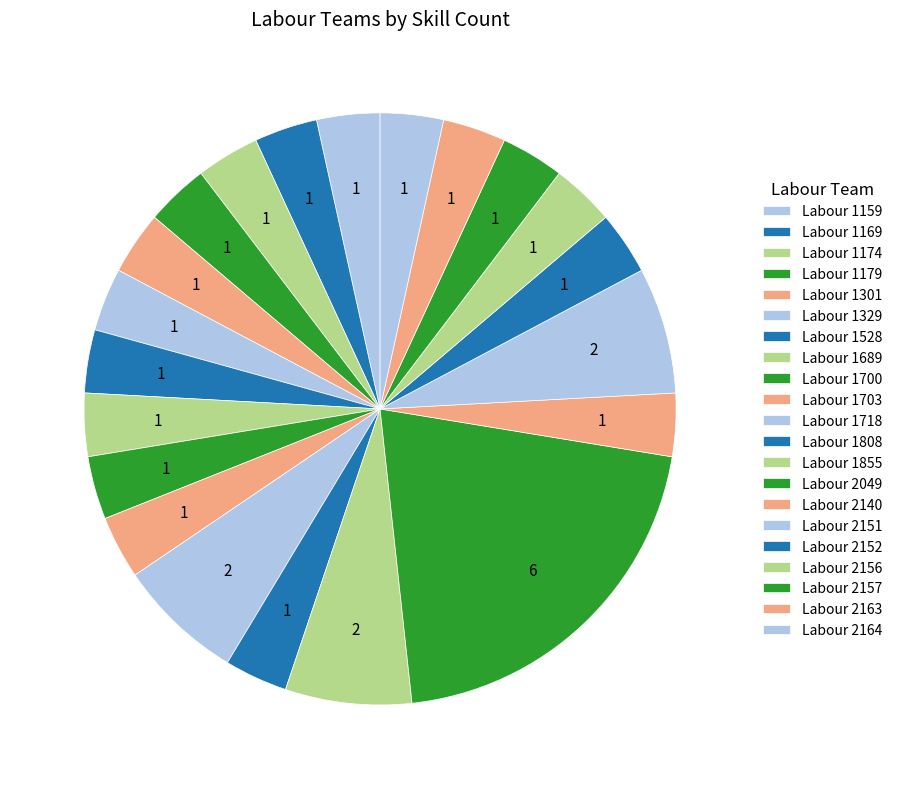

What portion of the pie excludes Labour 1528?

96.6%